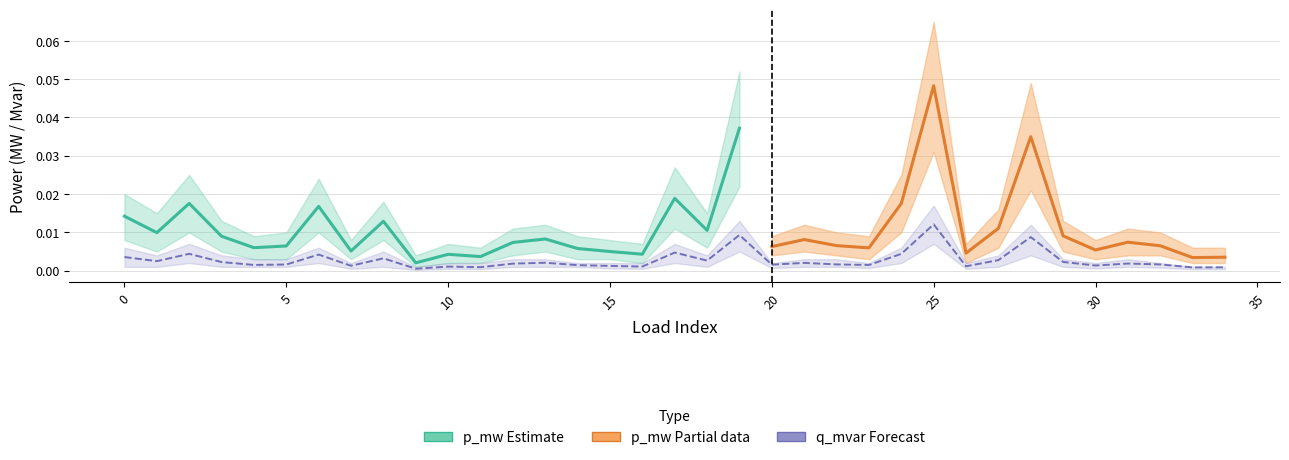

Does the chart display data point markers on the line(s)?

No